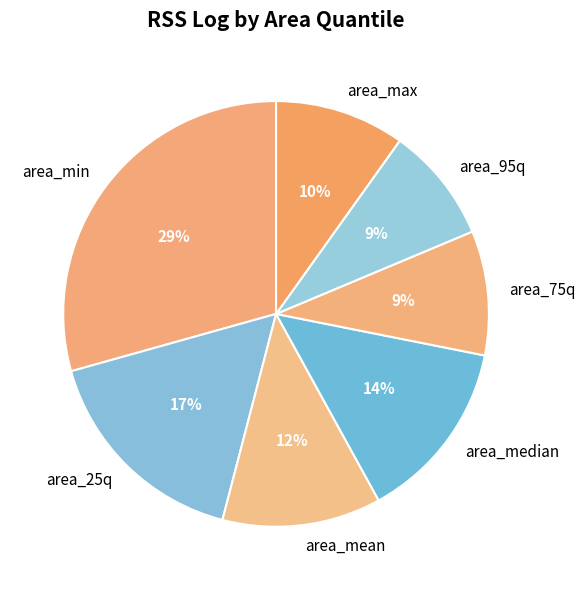

Is there a majority slice in this chart?

No